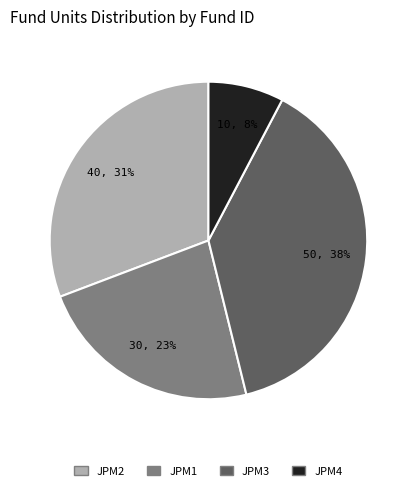

How many slices are in this pie chart?

4